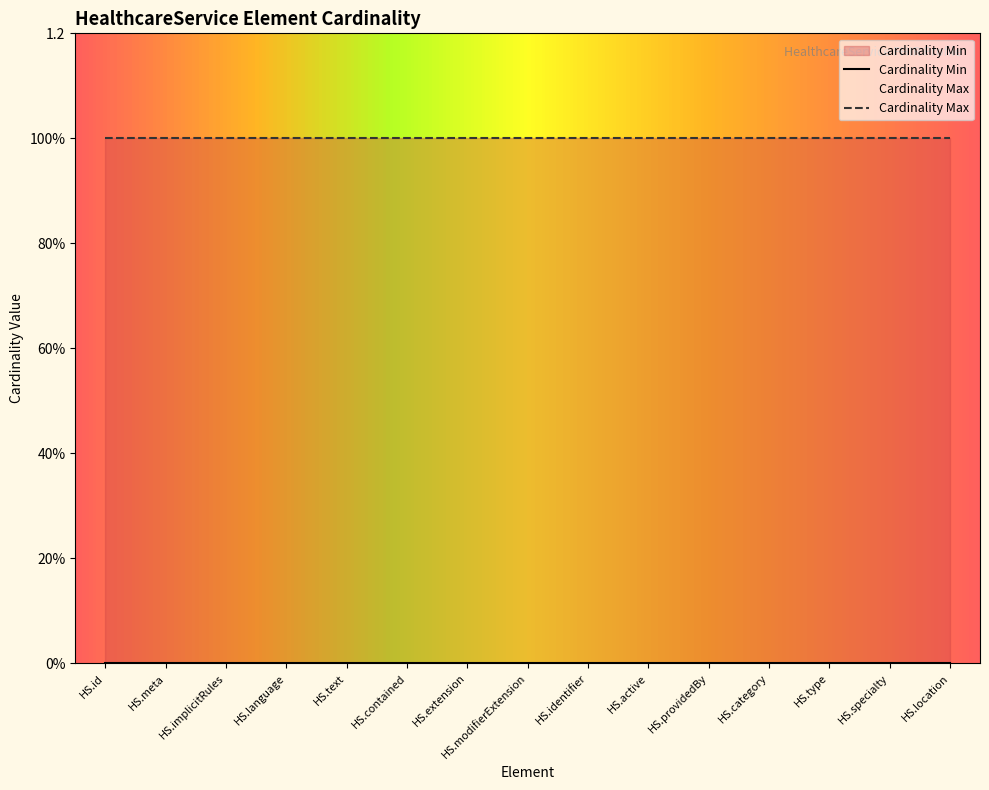

What is the greatest value displayed?

1